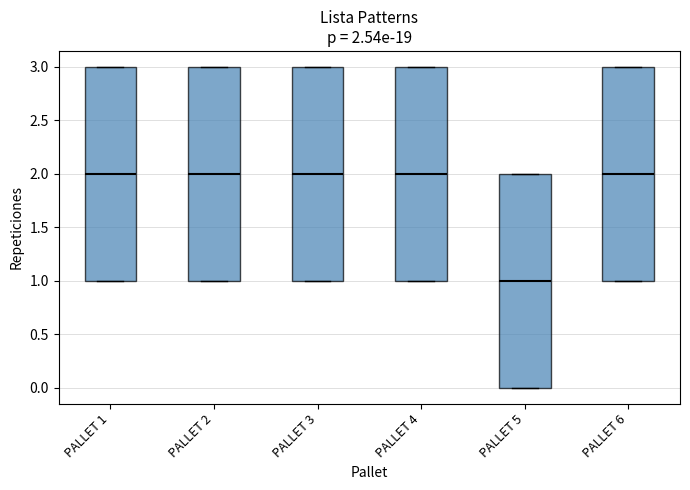

Which box's median line is the lowest?

PALLET 5